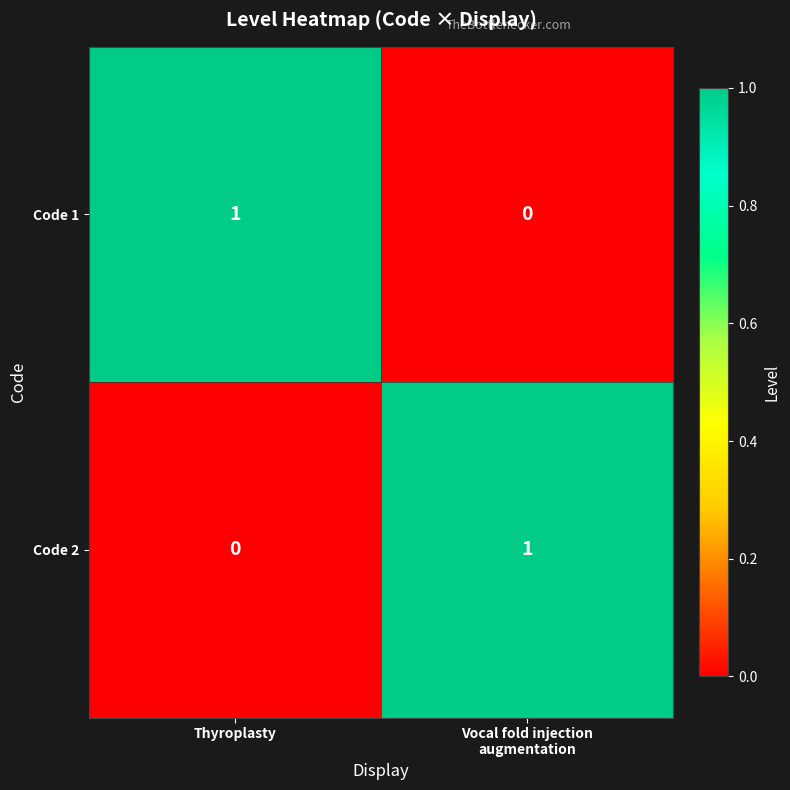

What is the difference between the highest and lowest values at Vocal fold injection
augmentation?

1